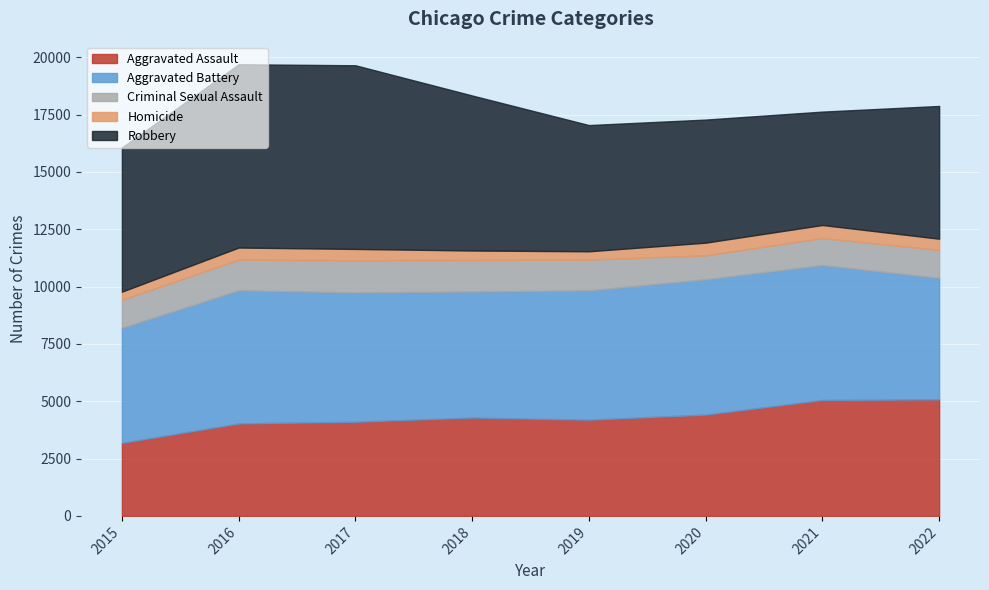

Reading left to right, list all the values displayed in this chart.

Aggravated Assault: 3186	4033	4107	4289	4197	4419	5056	5083
Aggravated Battery: 5015	5806	5638	5496	5637	5901	5883	5297
Criminal Sexual Assault: 1224	1335	1401	1377	1340	1040	1178	1215
Homicide: 353	528	495	410	364	555	568	492
Robbery: 6286	7992	8008	6760	5504	5366	4944	5788